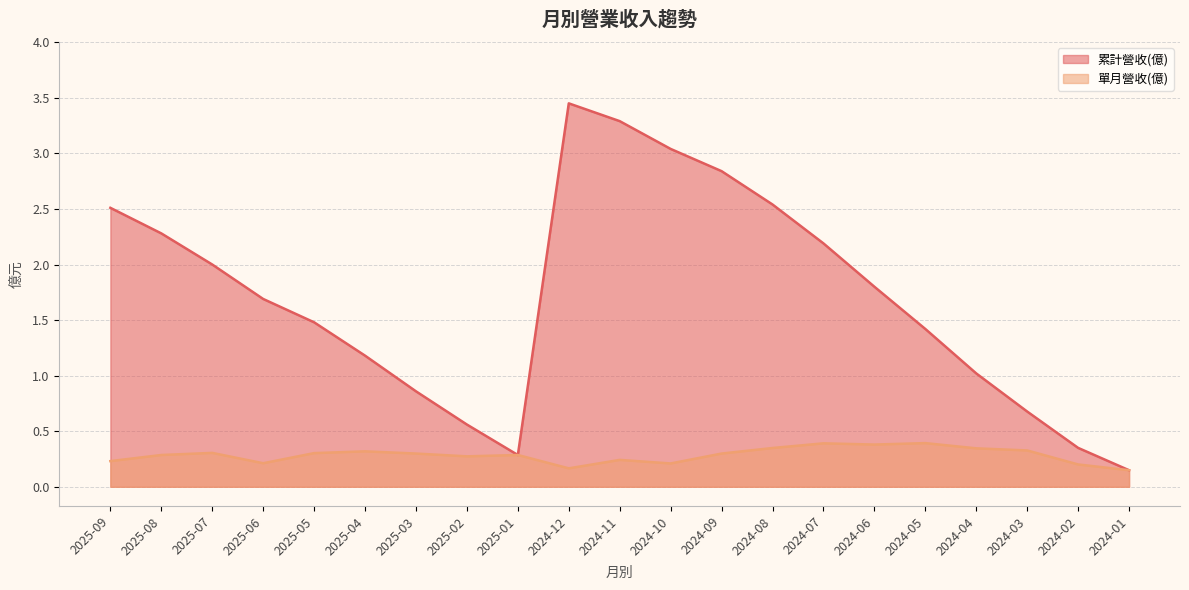

Does the chart display data point markers on the line(s)?

No